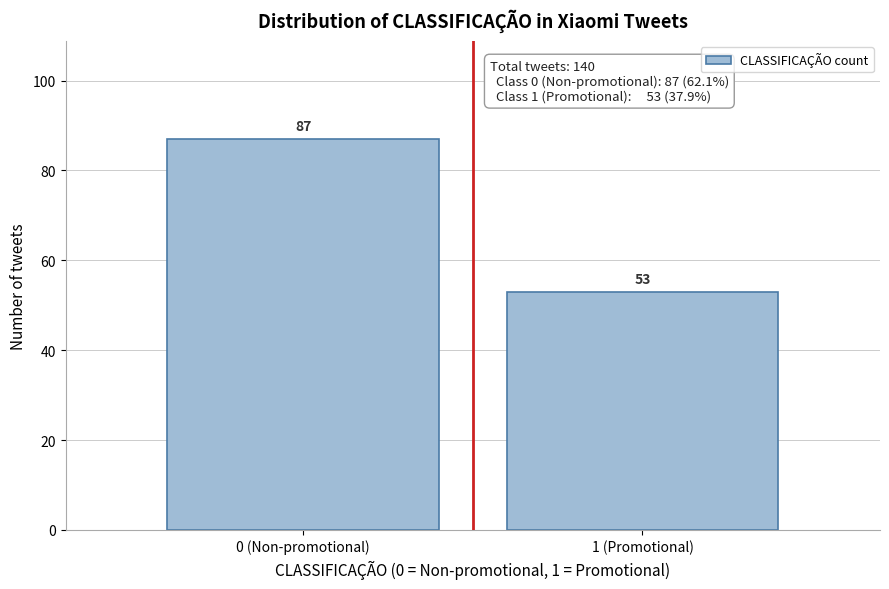

Reading left to right, what are all the values shown in this chart?

87	53